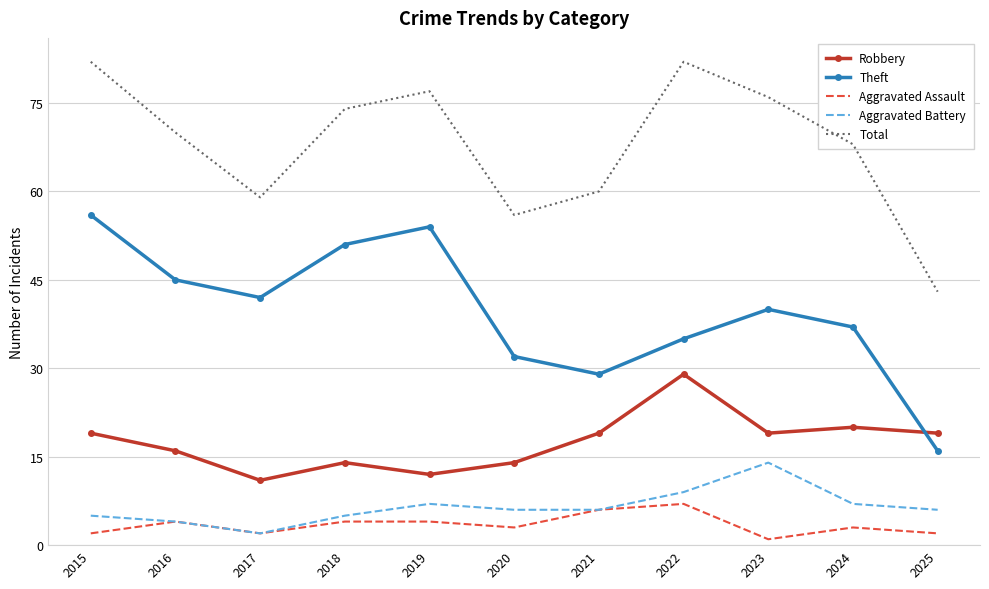

What are all the series names shown in the legend?

Robbery, Theft, Aggravated Assault, Aggravated Battery, Total